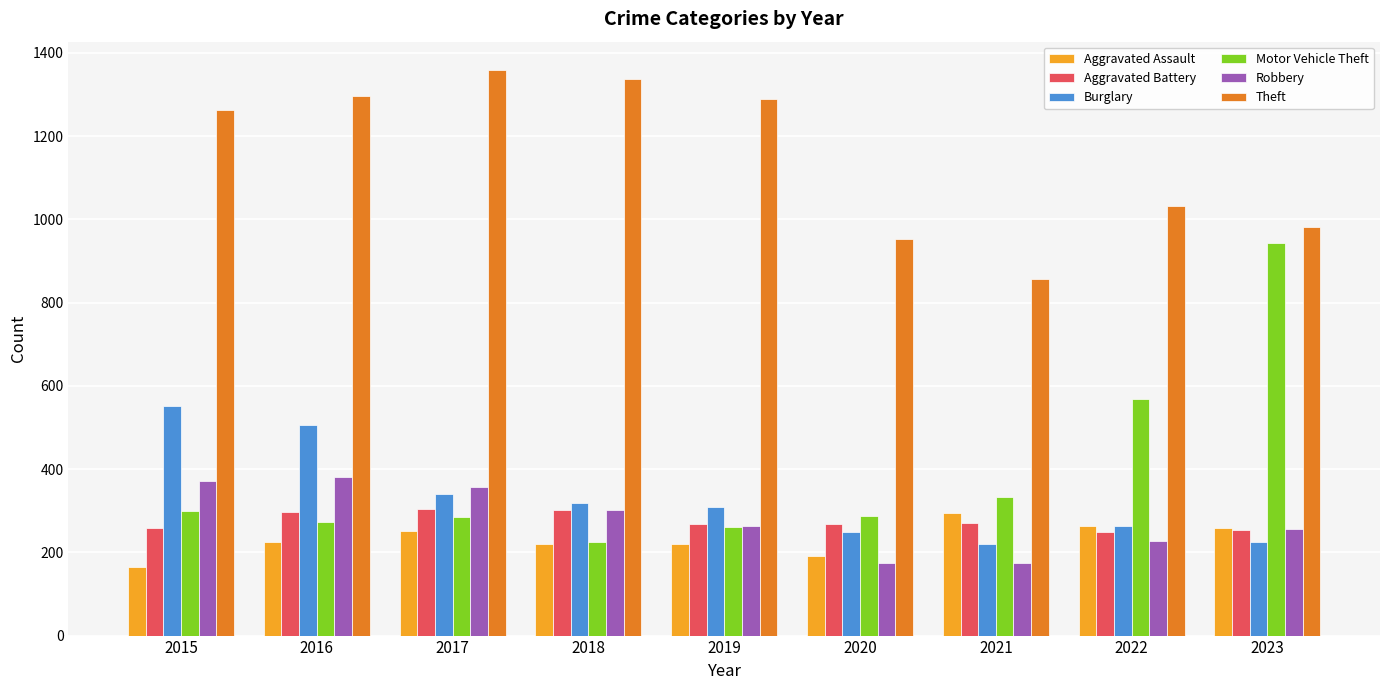

What is the maximum value shown in the chart?

1359